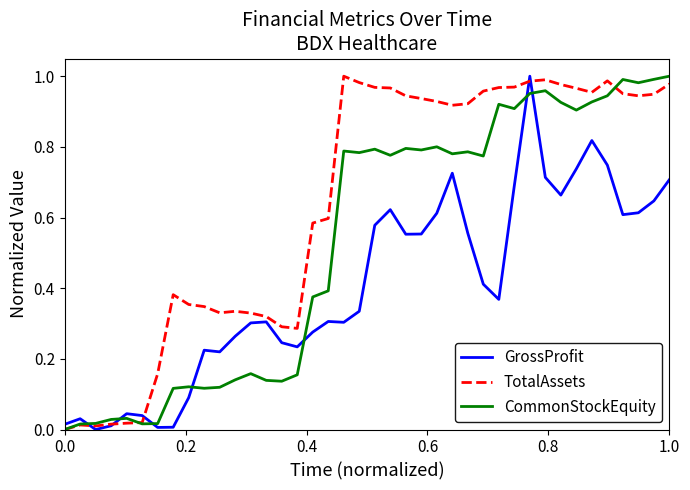

Which series has the largest total across all categories?

TotalAssets